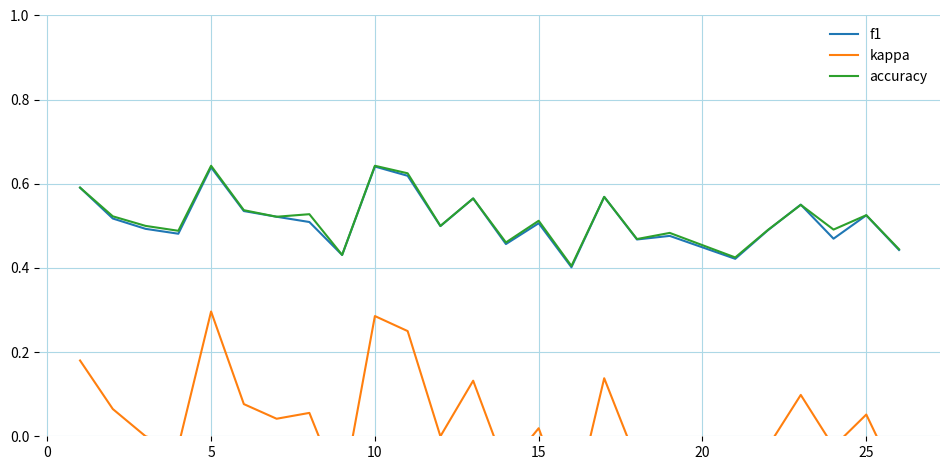

True or false: f1 and kappa intersect in this chart.

False